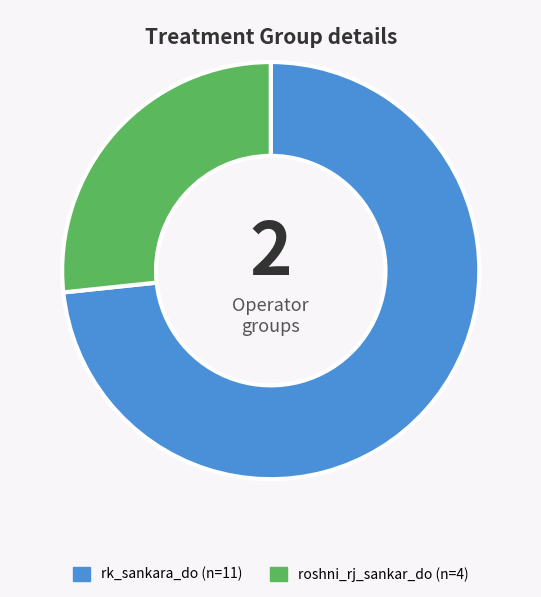

Combined, do roshni_rj_sankar_do and rk_sankara_do account for over 50%?

Yes